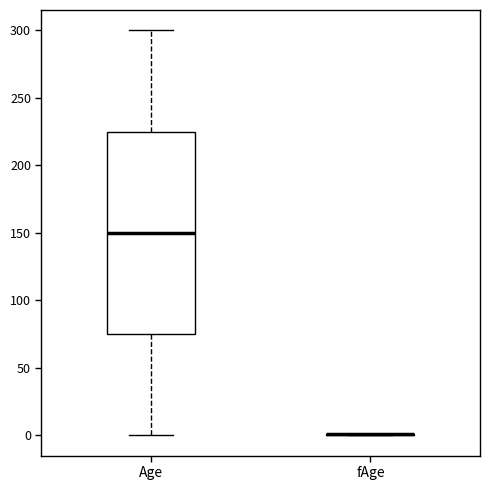

Reading left to right, transcribe this box plot: for each box, give where its median line is, the range the box spans, and where its two whiskers end, as read against the y-axis. The values are not printed on the chart, so give them approximately, as read against the axis.

Age: median 150, box 75 to 225, whiskers 0 to 300
fAge: box collapsed to a line at 0, whiskers 0 to 0